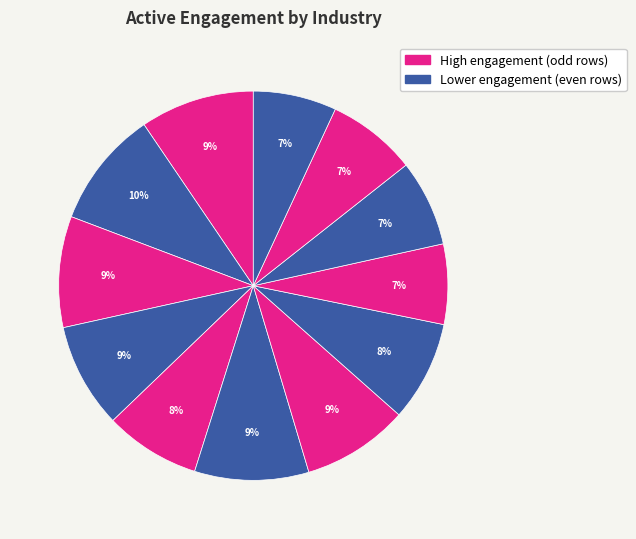

How many slices are in this pie chart?

12